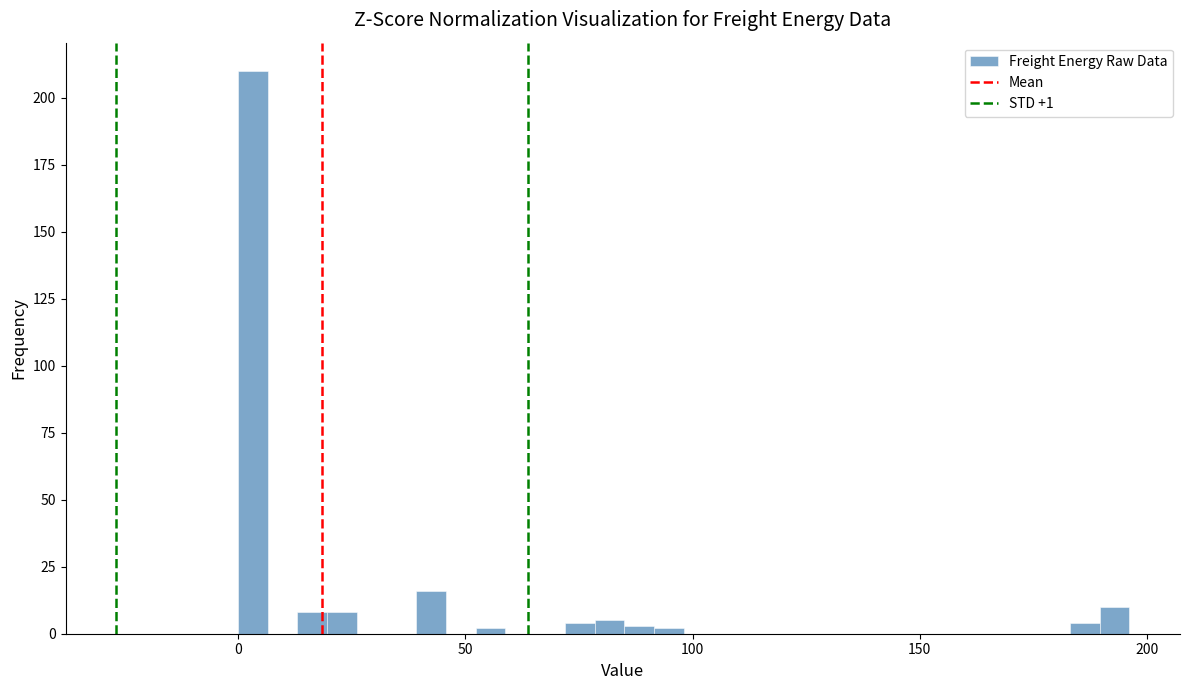

Read against the x-axis, roughly where is the centre of the tallest bar?

5